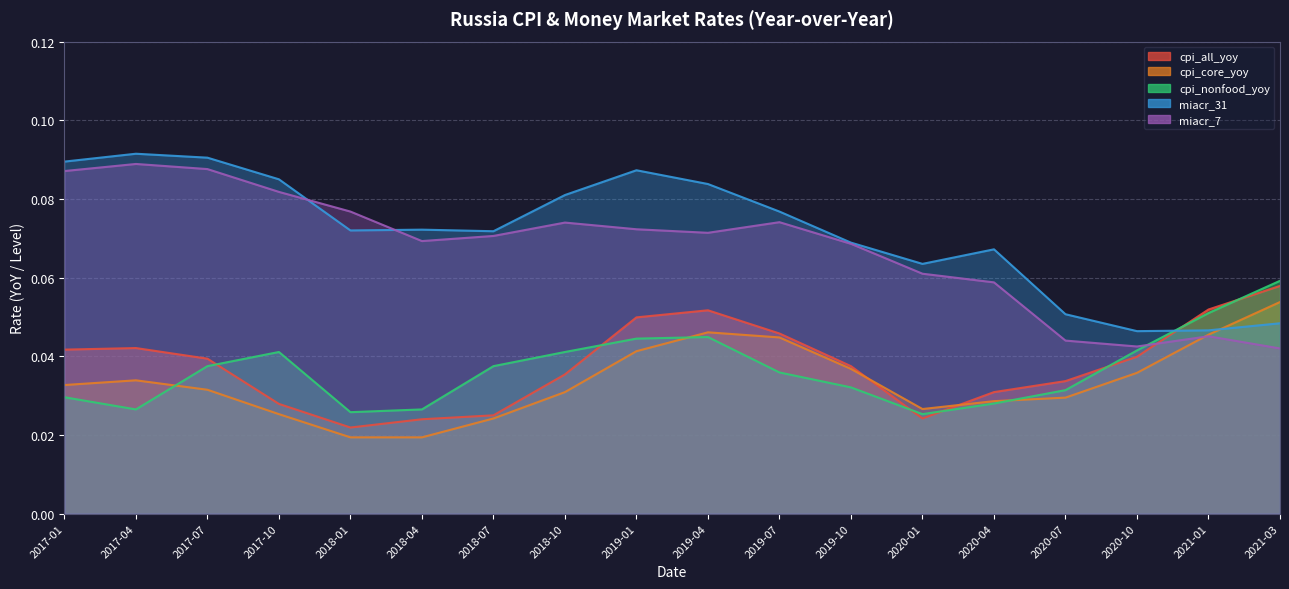

Which series ends up on top after the final intersection of cpi_nonfood_yoy and miacr_31?

cpi_nonfood_yoy